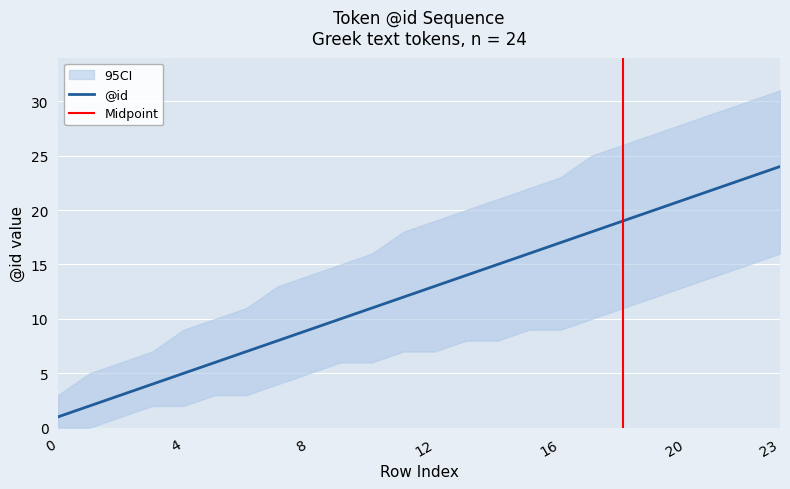

Reading left to right, list all the values displayed in this chart.

@id: 1	2	3	4	5	6	7	8	9	10	11	12	13	14	15	16	17	18	19	20	21	22	23	24
ci_lower: 0	0	1	2	2	3	3	4	5	6	6	7	7	8	8	9	9	10	11	12	13	14	15	16
ci_upper: 3	5	6	7	9	10	11	13	14	15	16	18	19	20	21	22	23	25	26	27	28	29	30	31